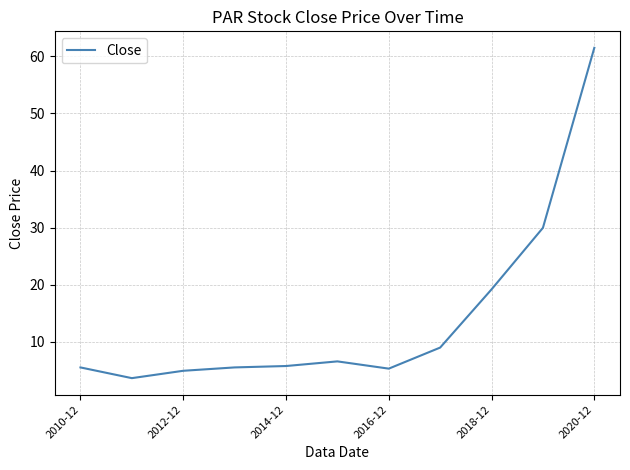

What is the greatest value displayed?

61.5